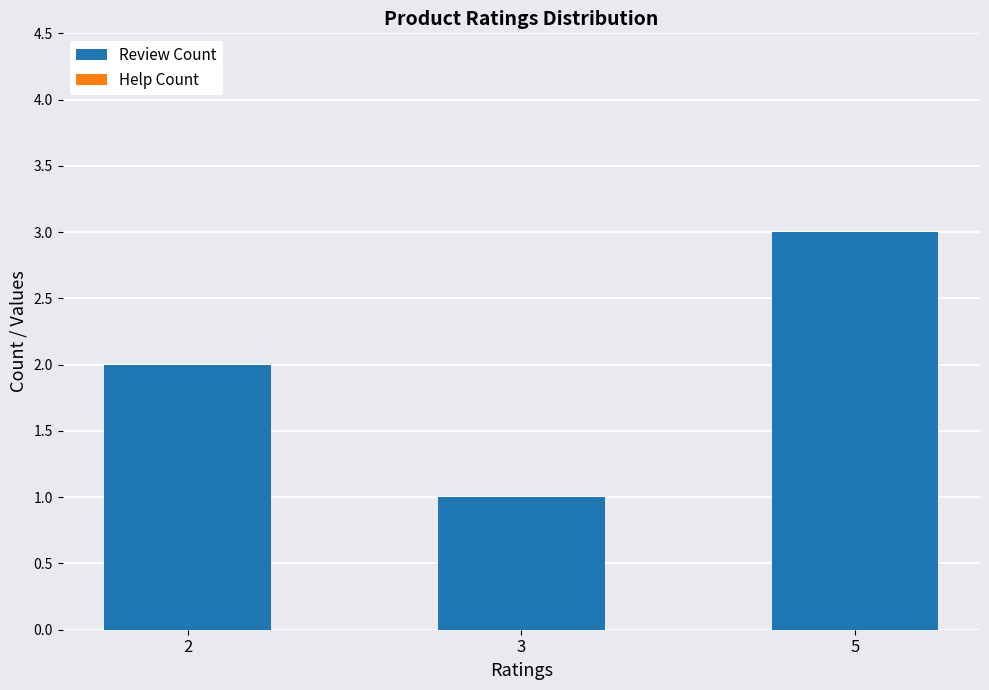

At which category does the chart reach its peak across all series?

5